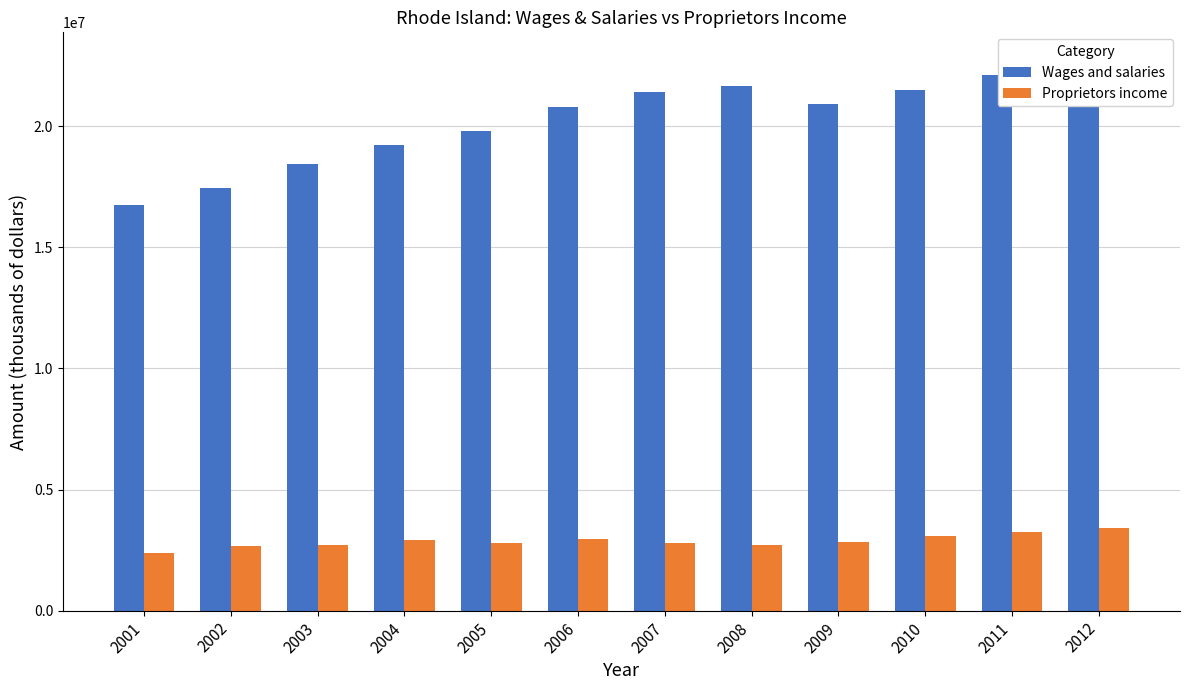

What value does the Wages and salaries series have at 2006?

20806748